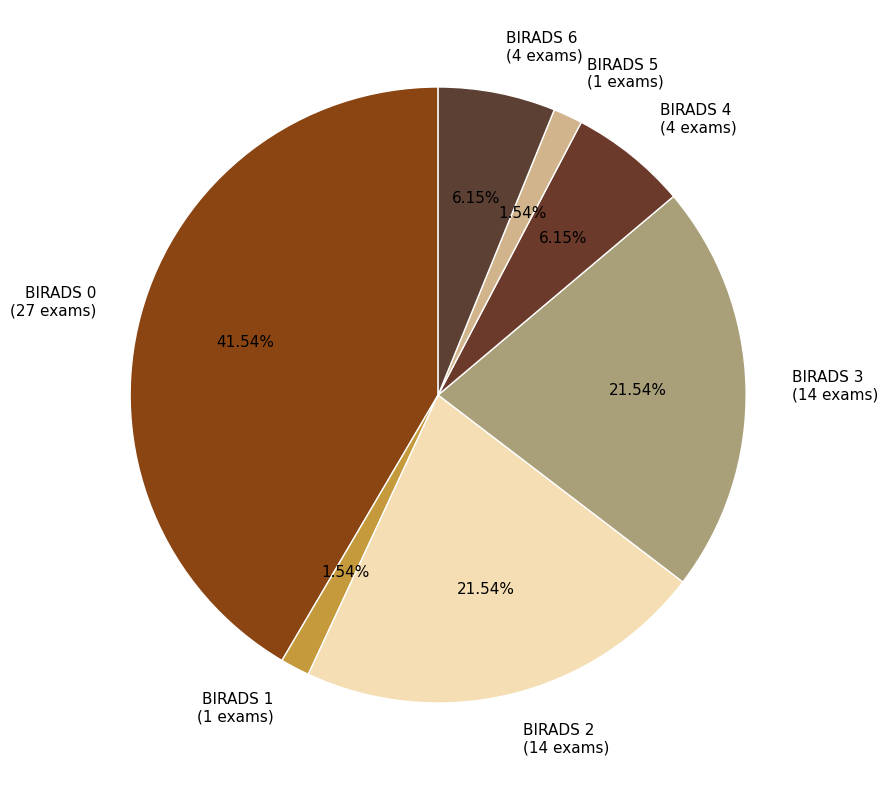

How many slices are in this pie chart?

7